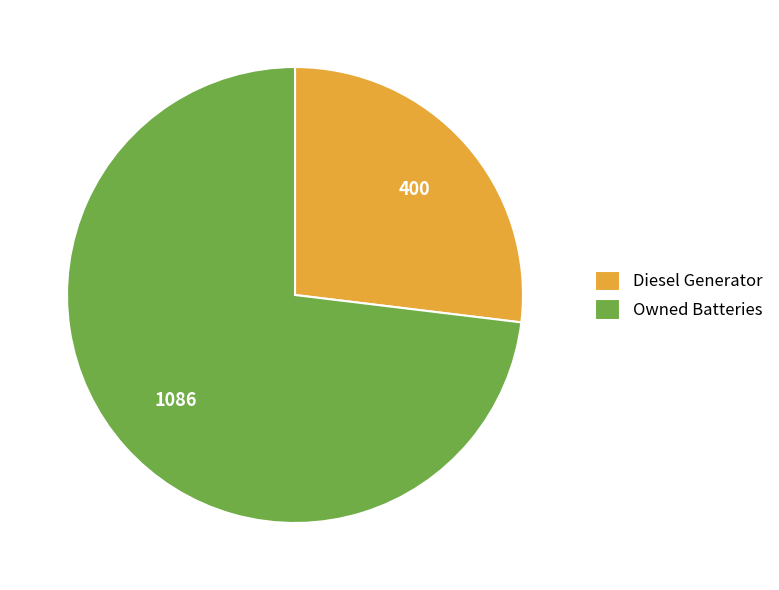

What is the largest slice in the pie chart?

Owned Batteries